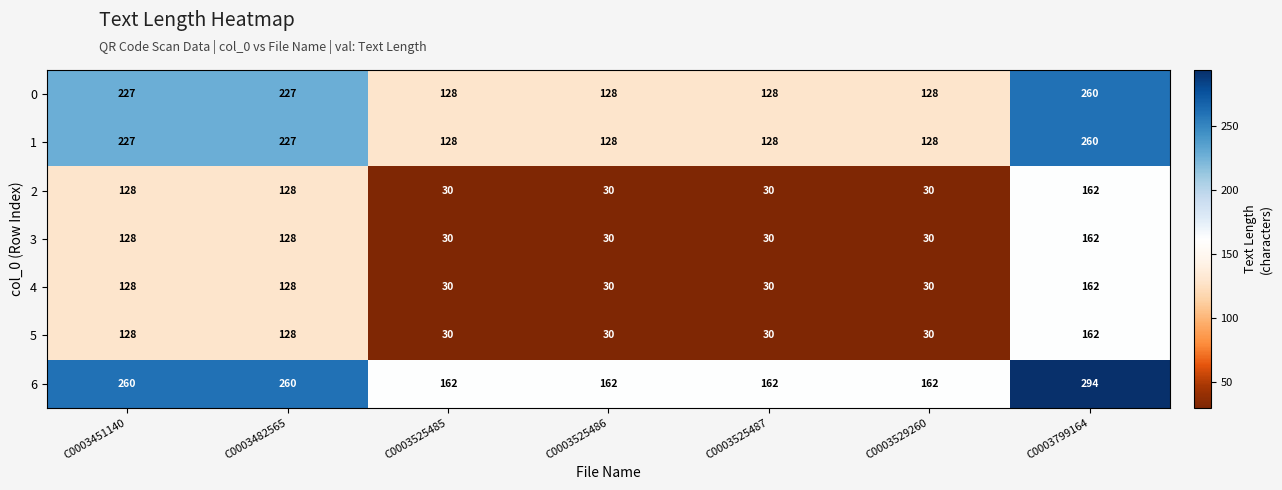

What is the approximate value of 6 at C0003525485?

162